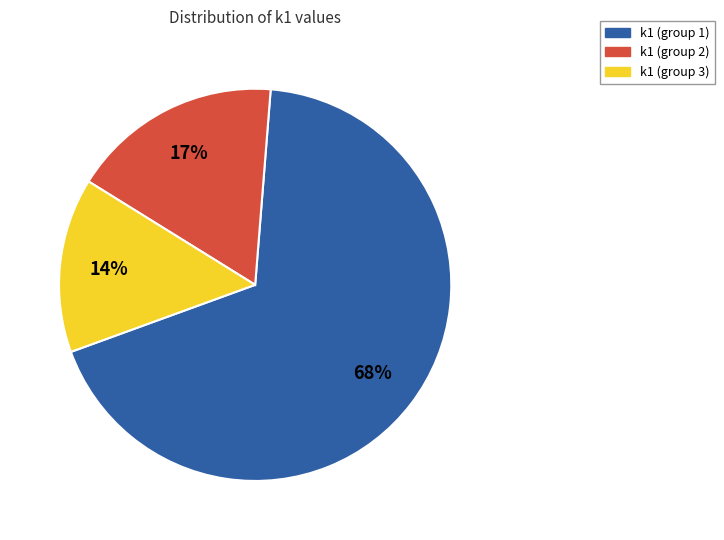

Between k1 (group 1) and k1 (group 2), which is larger?

k1 (group 1)